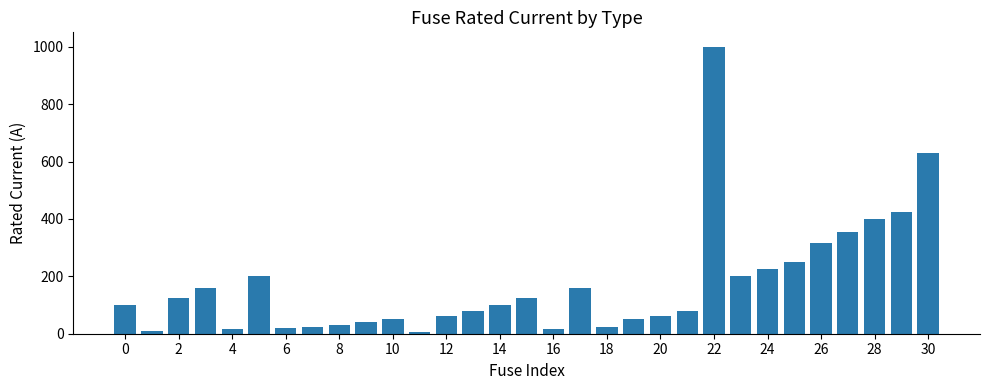

Are the bars grouped side by side (vs. stacked)?

No